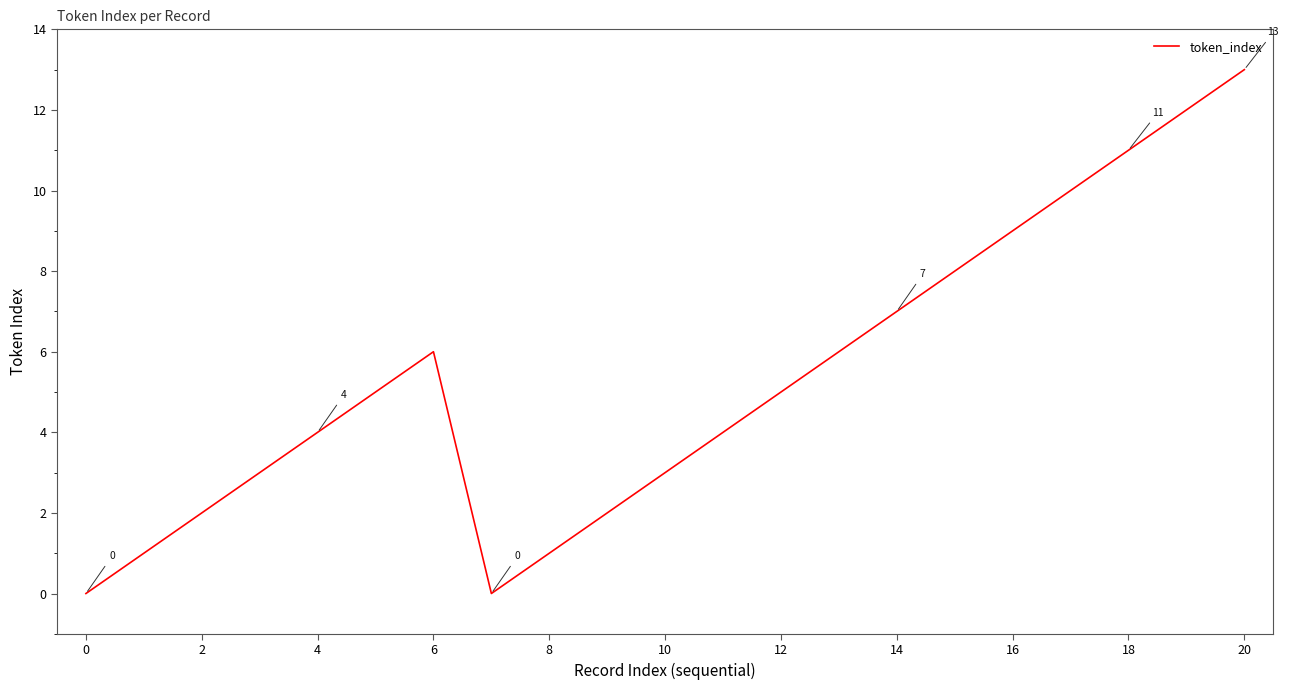

What is the greatest value displayed?

13